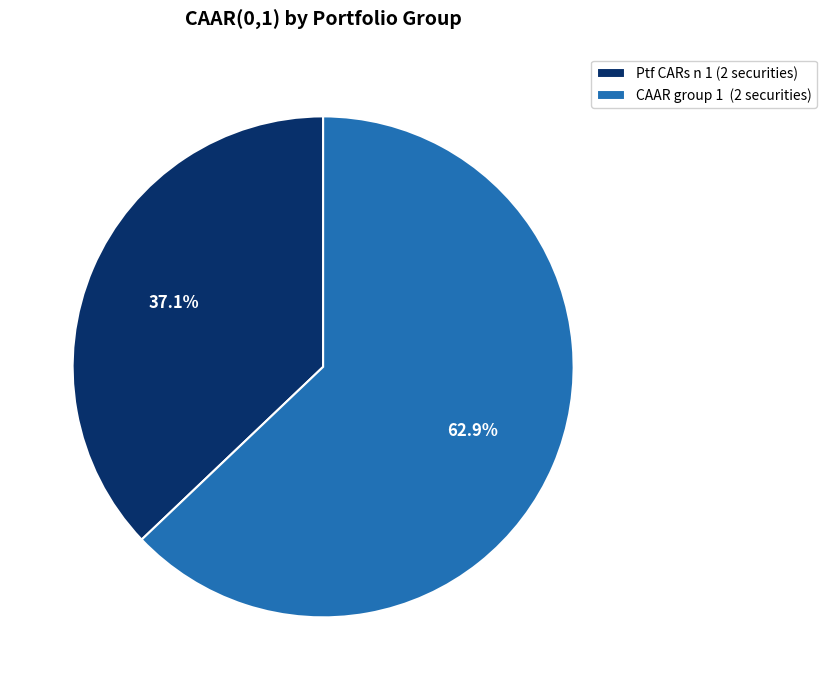

What is the total percentage of CAAR group 1 (2 securities) and Ptf CARs n 1 (2 securities)?

100.0%